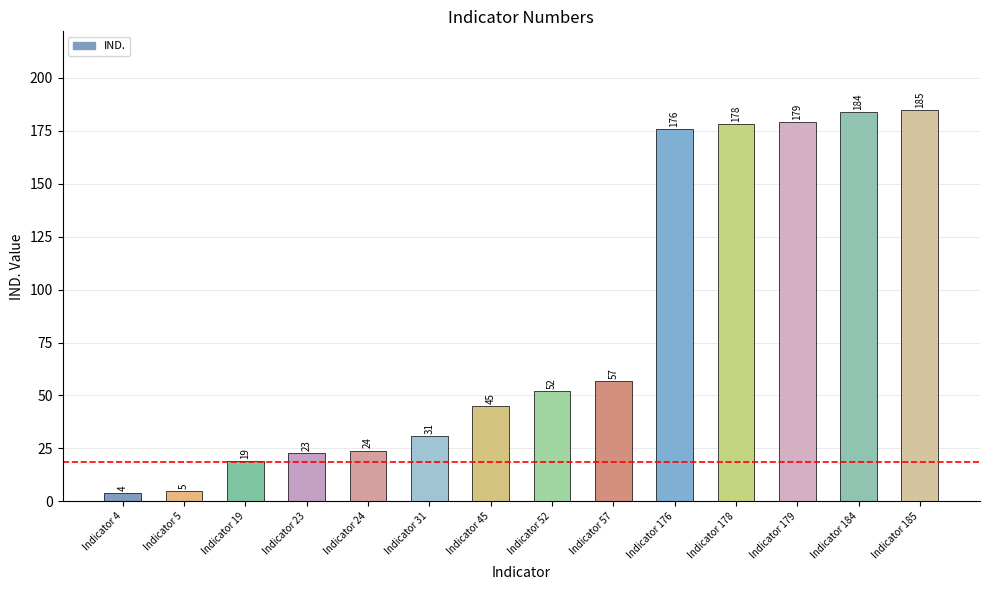

What is the ratio of the value at Indicator 178 to the value at Indicator 19?

9.4